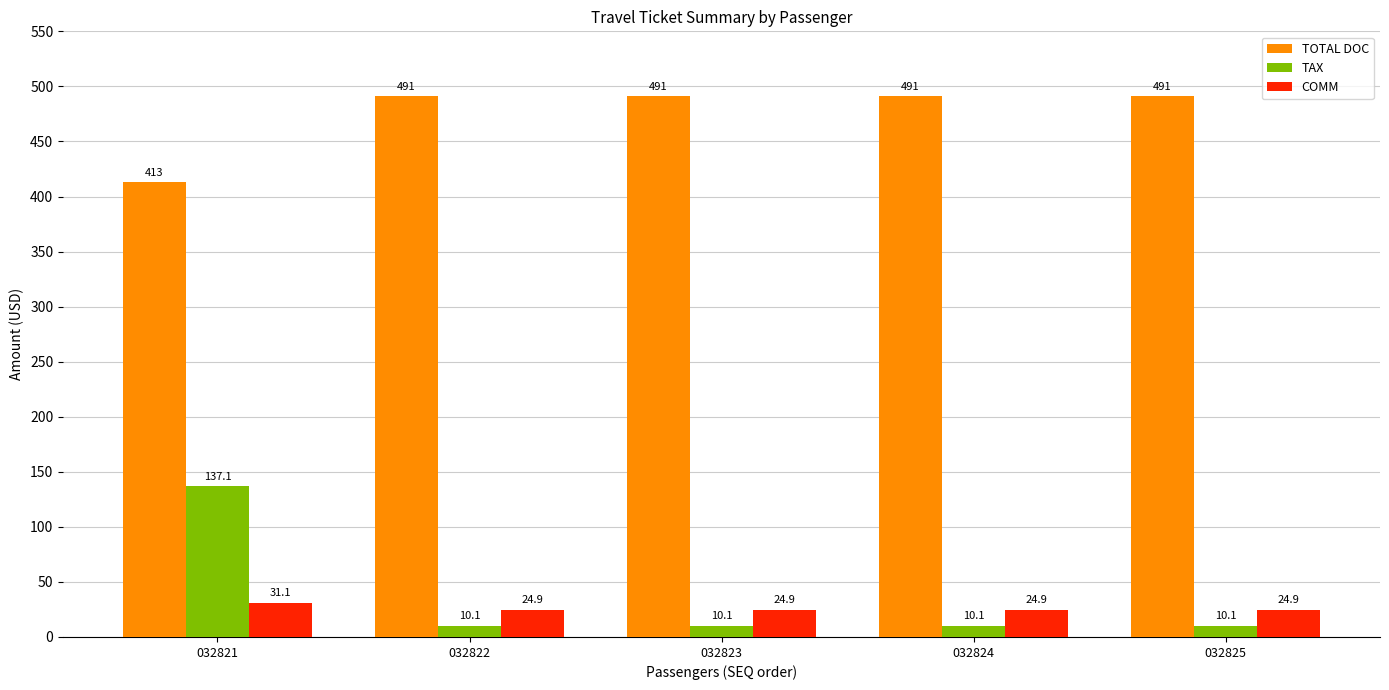

How many bars are there in each group?

3